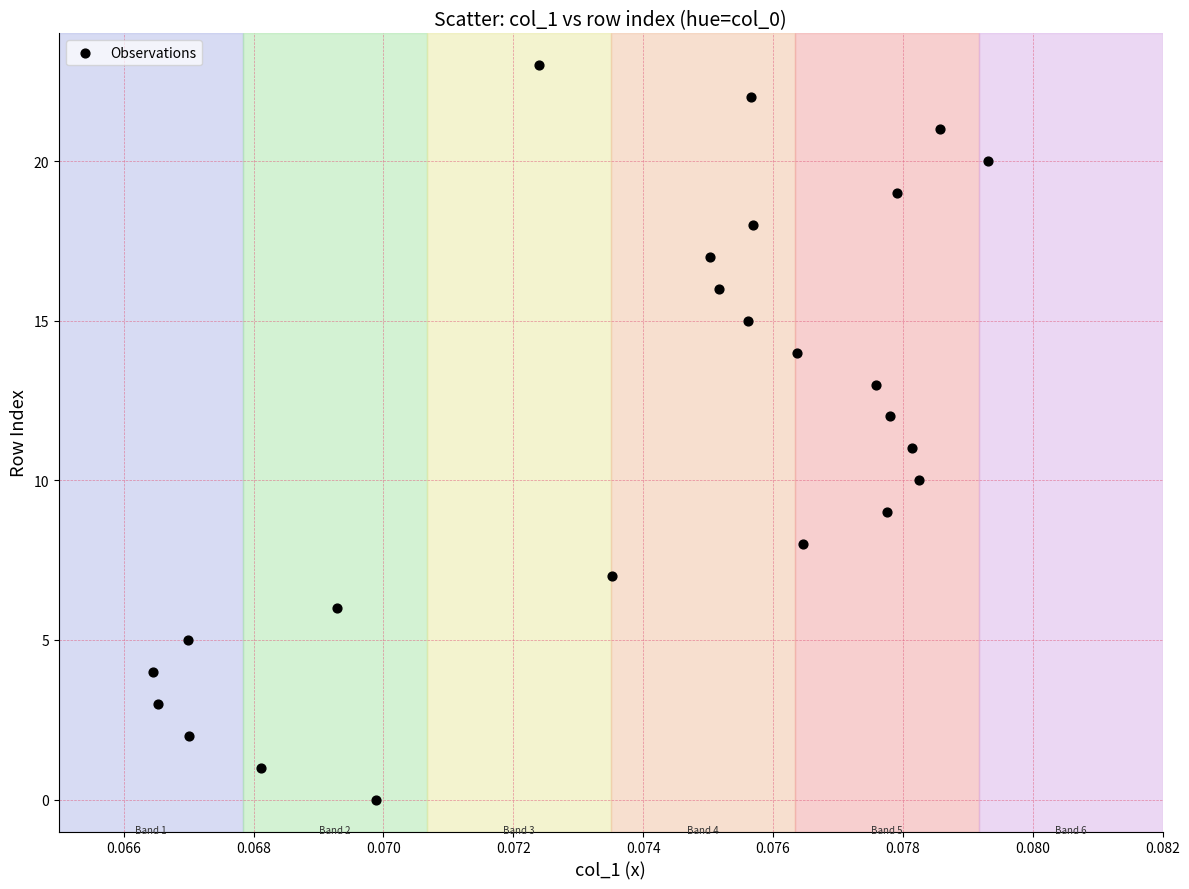

What is the range of Y values (max minus min)?

23